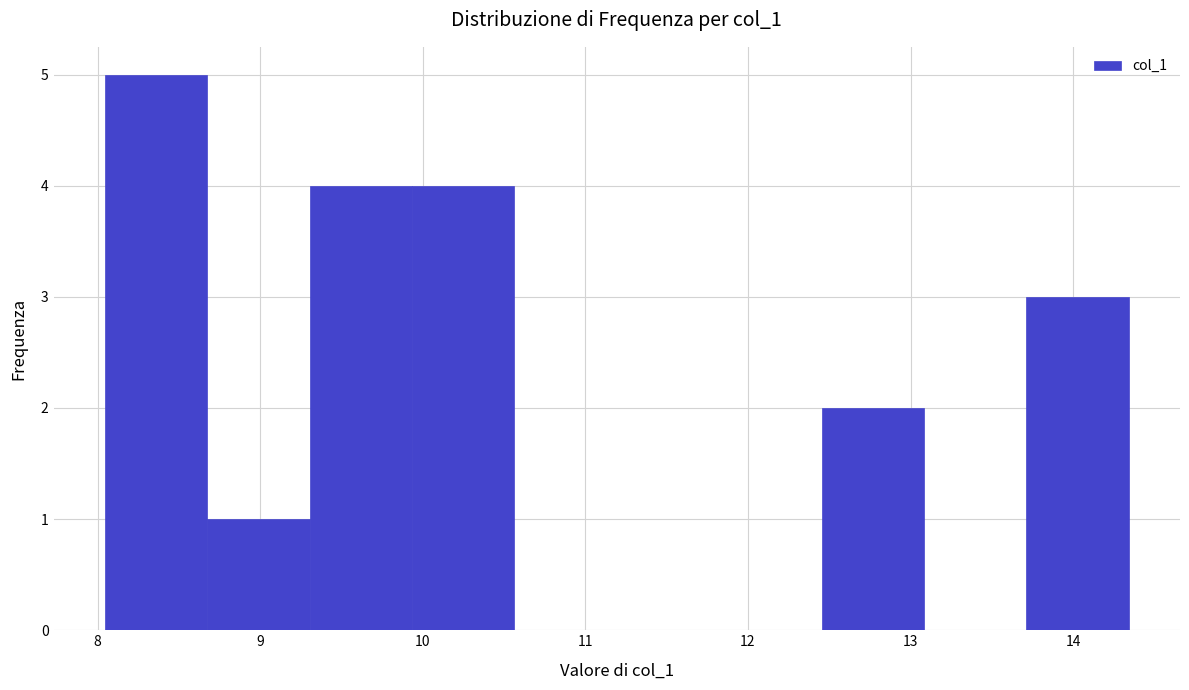

What is the height of the bar covering 9.3 to 9.9 on the x-axis? Neither the bar edges nor the heights are printed on the chart, so give them approximately, as read against the axes.

4